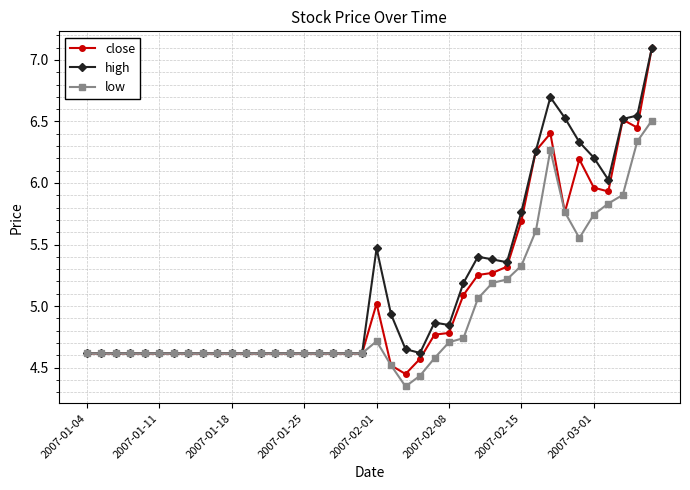

Which series has the largest range (max minus min)?

close